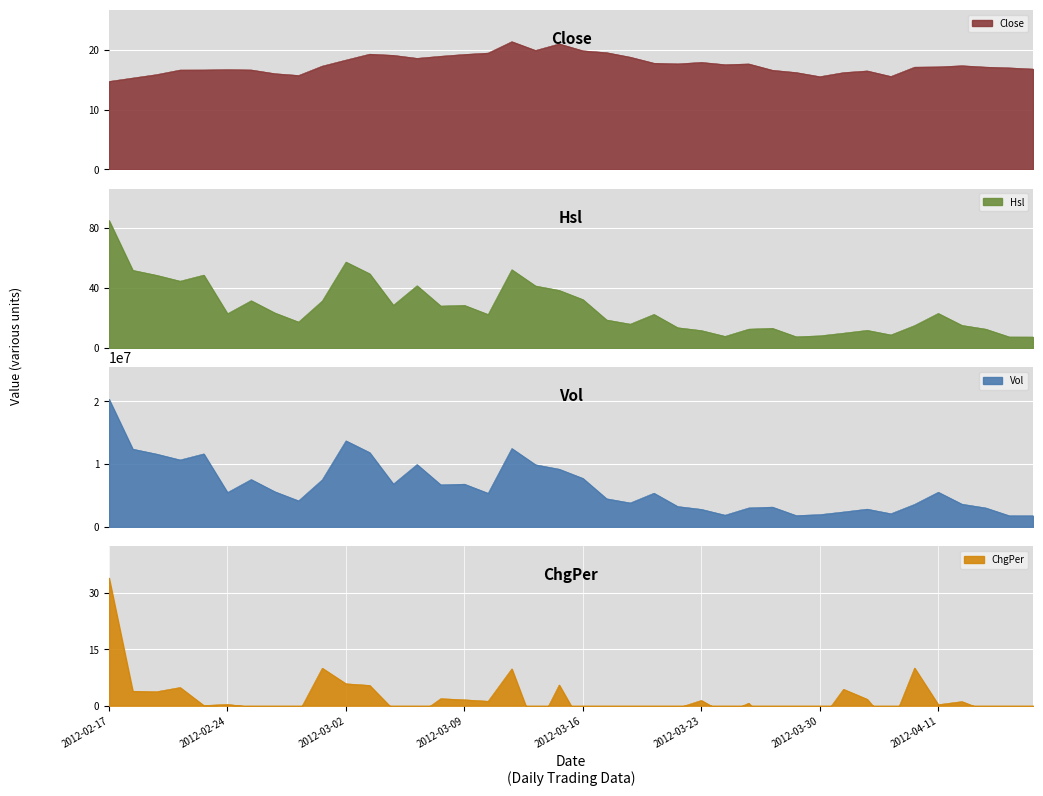

How many series are shown in this chart?

4